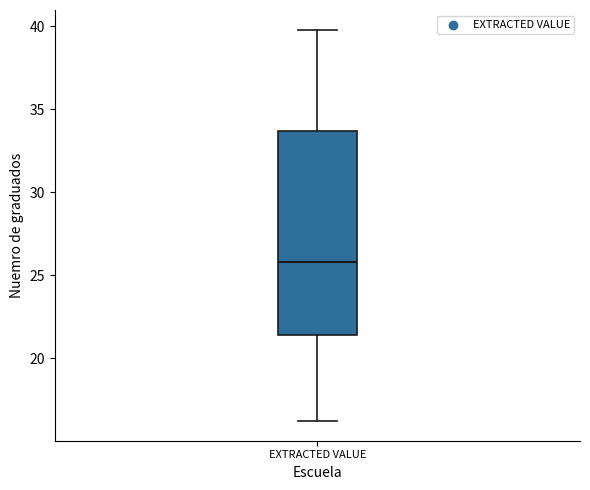

Read this box plot against the y-axis: the position of the median line, the range covered by the box, and the ends of both whiskers. The values are not printed on the chart, so give them approximately, as read against the axis.

median 26.0, box 21.5 to 33.5, whiskers 16.0 to 40.0